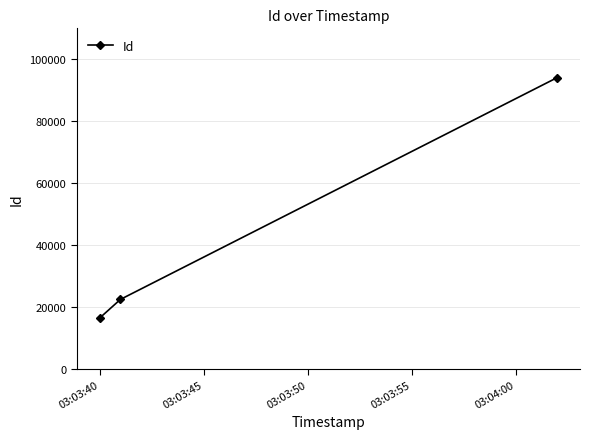

What is the sum of all values?

132876